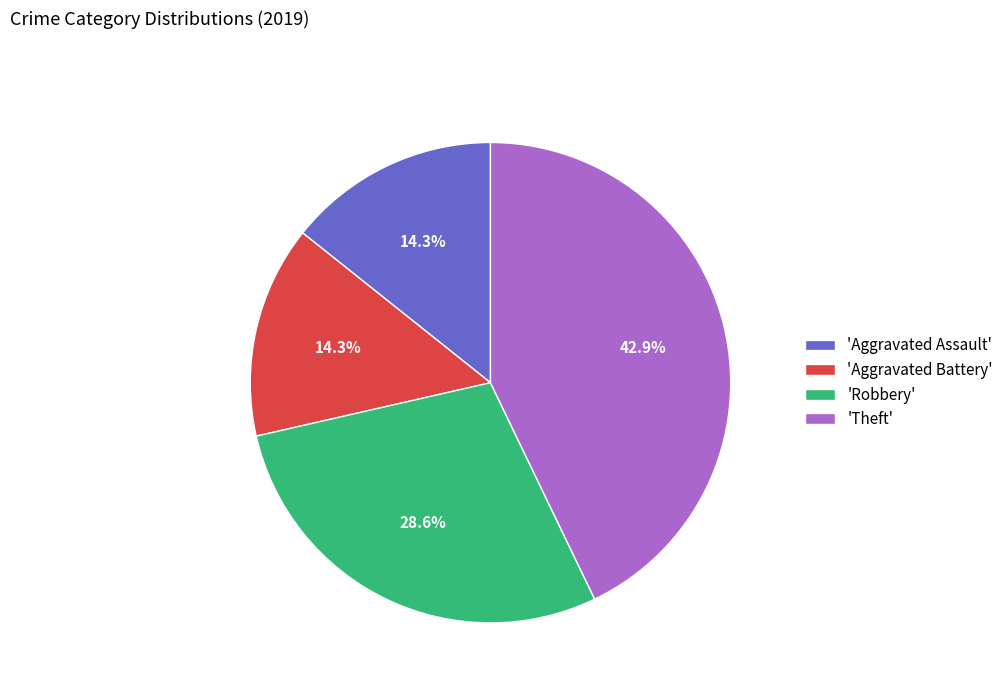

What portion of the pie excludes 'Theft'?

57.1%